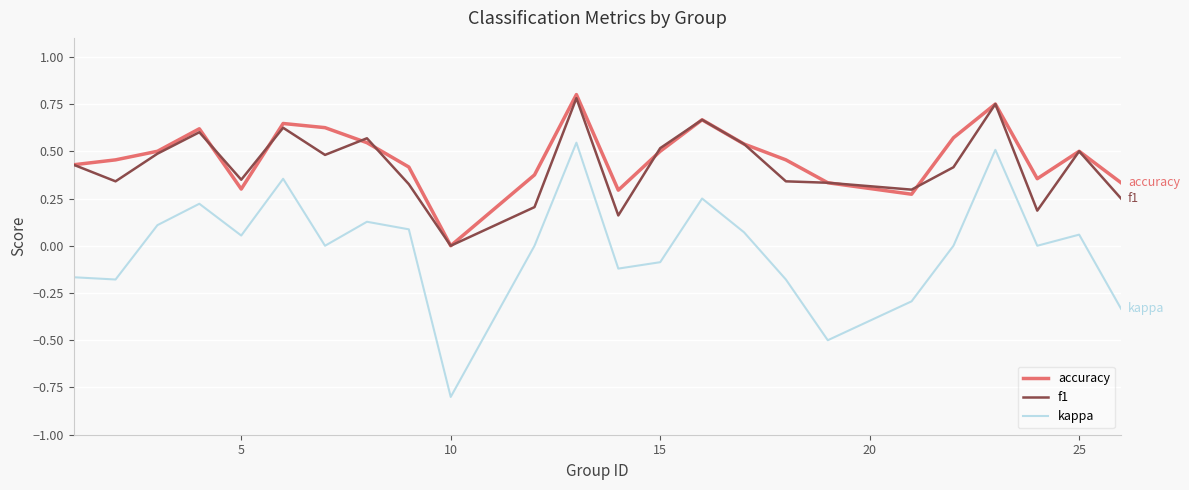

What is the smallest value displayed?

-0.8